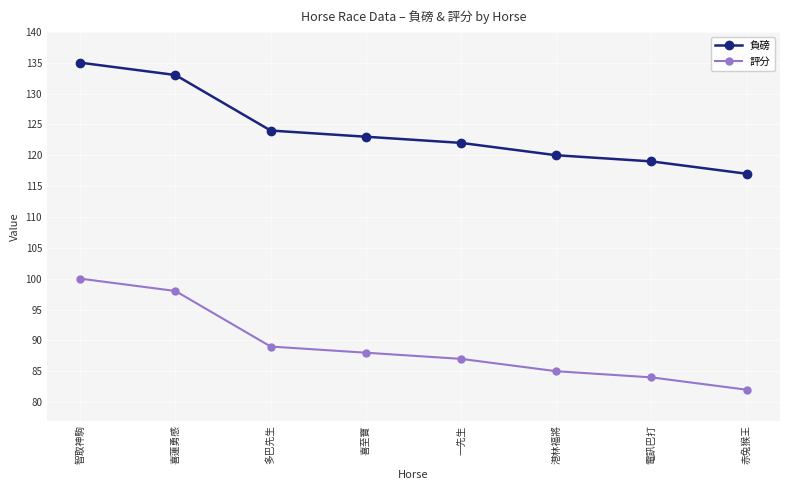

What is the total value across all series at 港林福將?

205